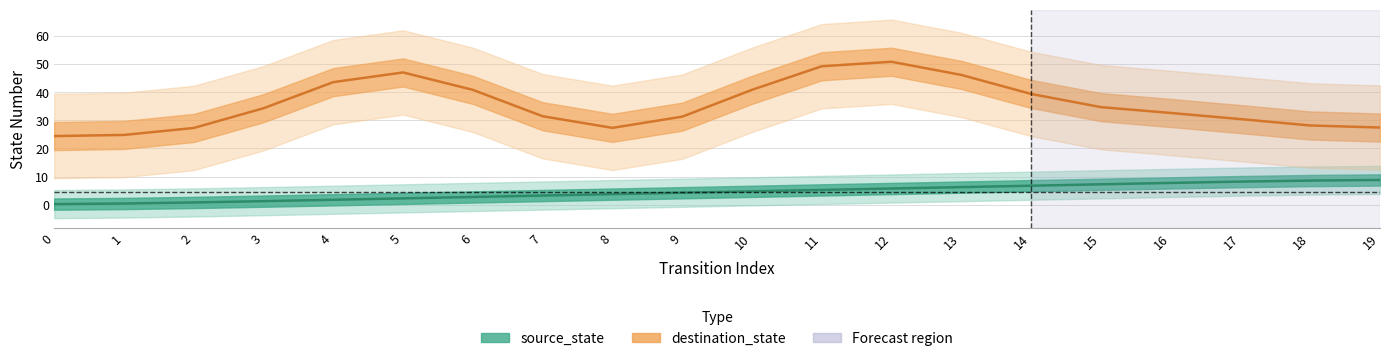

Reading left to right, what are all the values shown in this chart?

source_state: 0=0.2	1=0.4	2=0.8	3=1.3	4=1.8	5=2.3	6=2.8	7=3.2	8=3.8	9=4.2	10=4.8	11=5.2	12=5.8	13=6.2	14=6.7	15=7.2	16=7.7	17=8.2	18=8.6	19=8.8
destination_state: 0=24.4	1=24.8	2=27.3	3=34.3	4=43.6	5=47.0	6=40.8	7=31.4	8=27.3	9=31.3	10=40.8	11=49.2	12=50.8	13=46.1	14=39.4	15=34.7	16=32.6	17=30.4	18=28.2	19=27.4